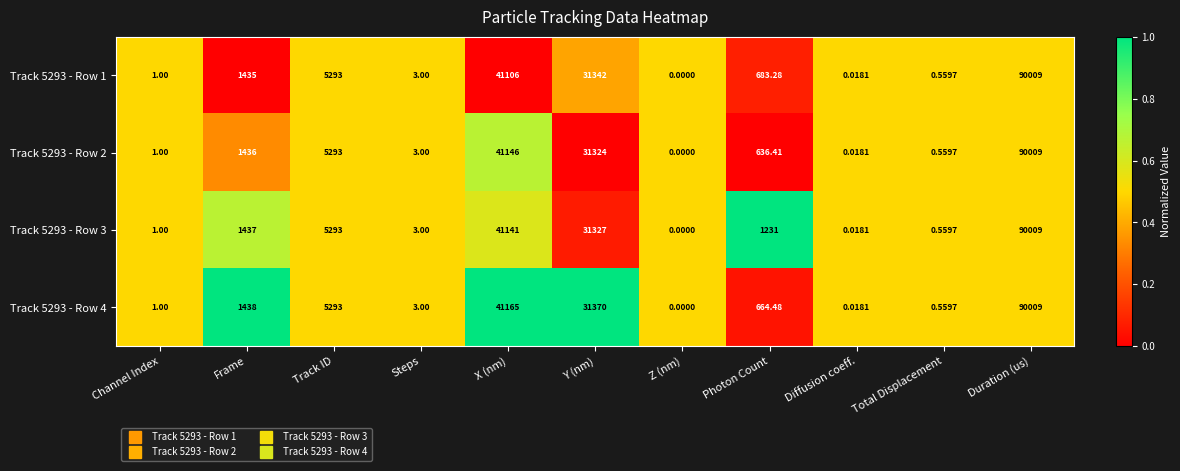

At which category is the sum across all series the highest?

Duration (us)